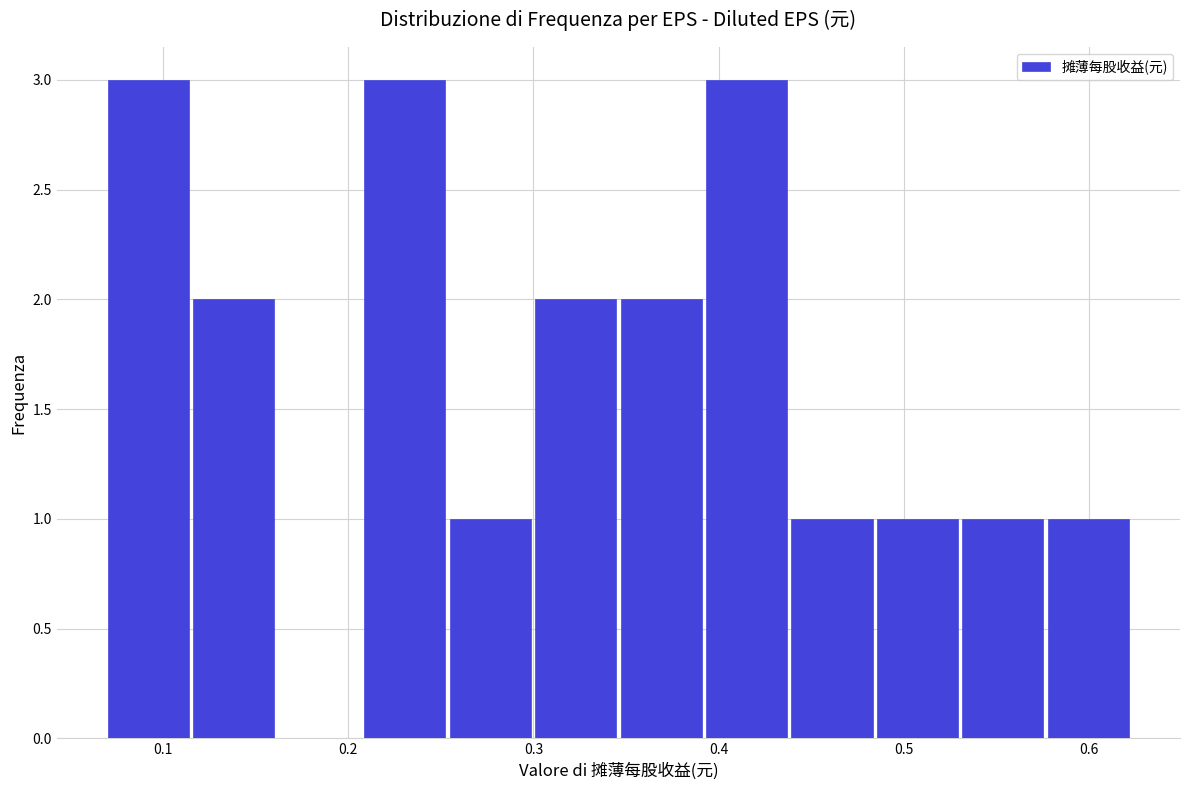

Reading left to right, transcribe this chart: for each bar, give the range it covers on the x-axis and its height. Neither the bar edges nor the heights are printed on the chart, so give them approximately, as read against the axes.

0.07 to 0.12: 3
0.12 to 0.16: 2
0.16 to 0.21: 0
0.21 to 0.25: 3
0.25 to 0.30: 1
0.30 to 0.35: 2
0.35 to 0.39: 2
0.39 to 0.44: 3
0.44 to 0.48: 1
0.48 to 0.53: 1
0.53 to 0.58: 1
0.58 to 0.62: 1